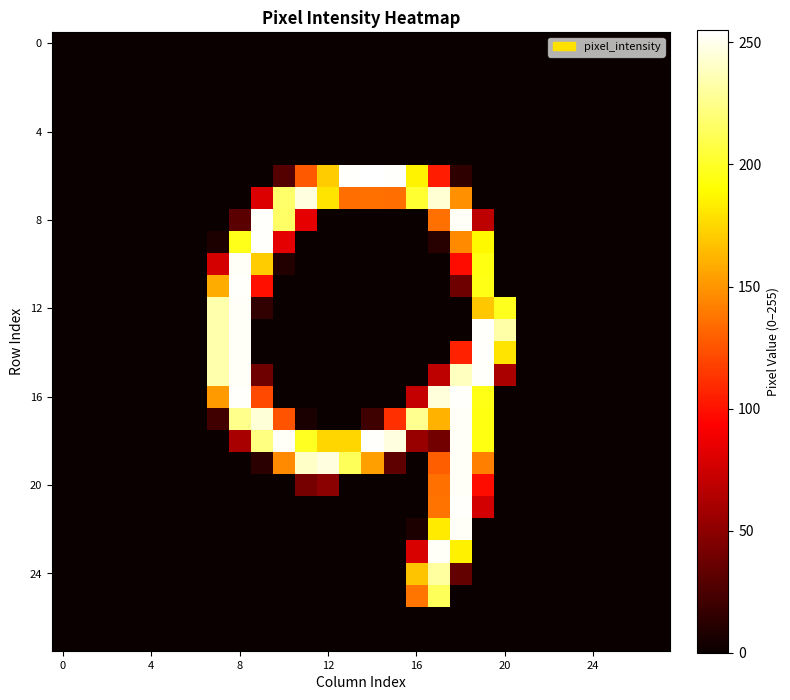

At how many categories does at least one series exceed 138?

14